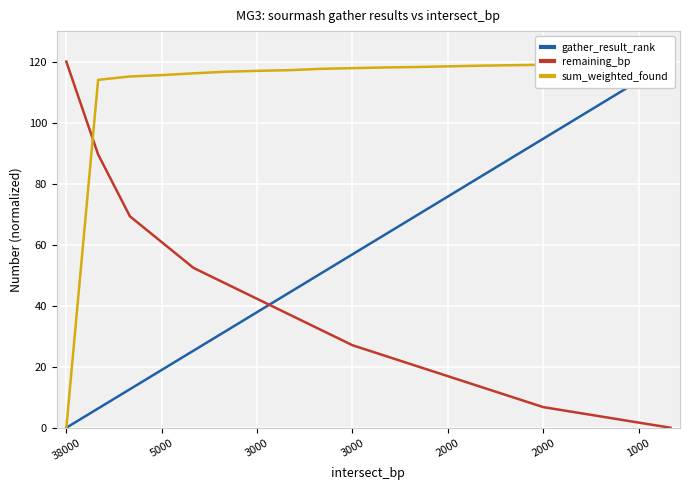

What is the value of the remaining_bp point at the 8th from the left?

37.2